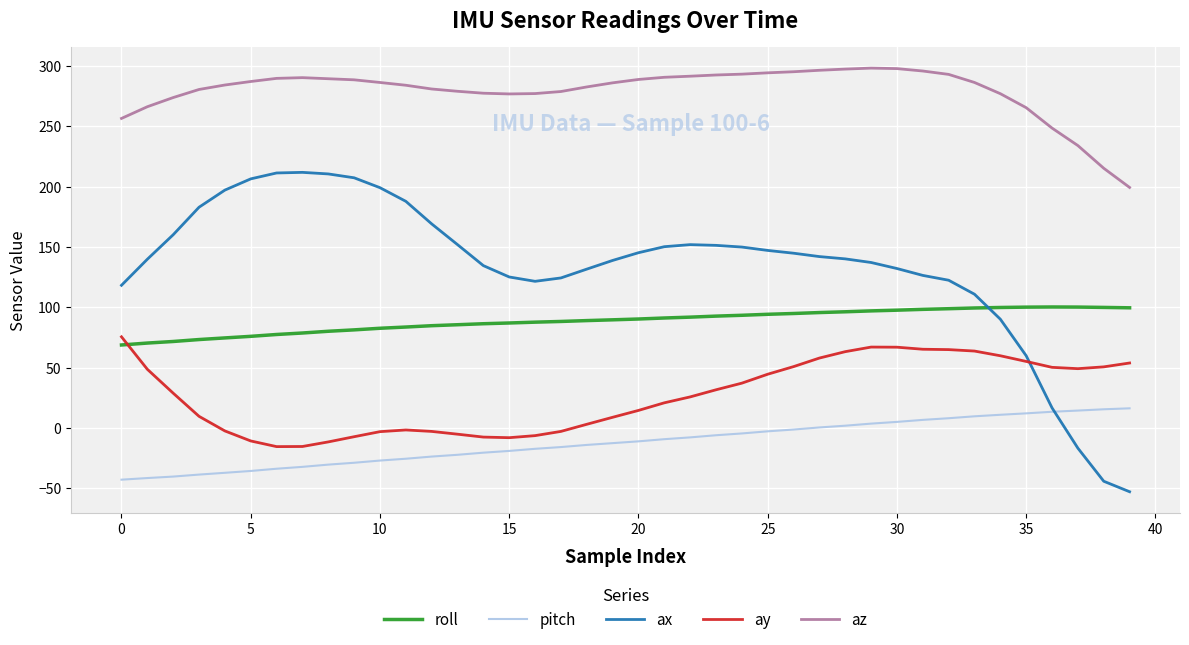

What is the maximum value shown in the chart?

298.2